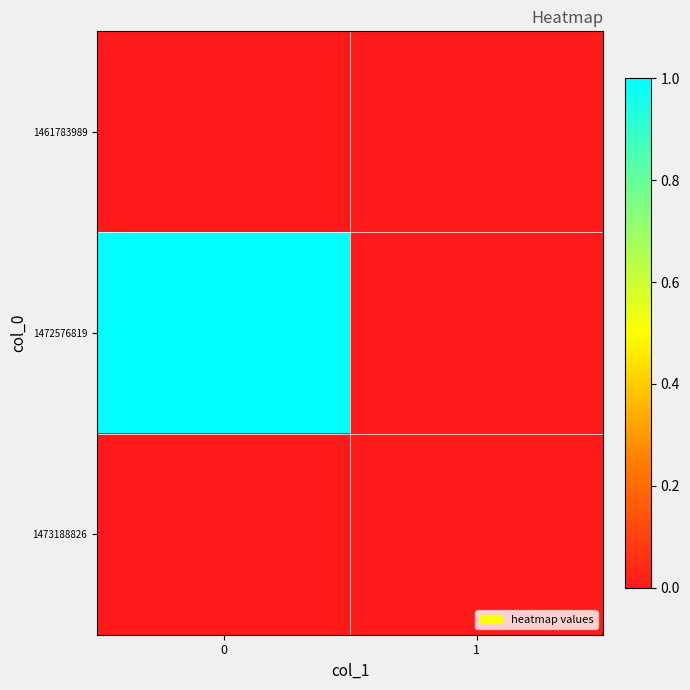

Reading left to right, extract all data points from this chart.

1461783989: 0=0	1=0
1472576819: 0=1	1=0
1473188826: 0=0	1=0